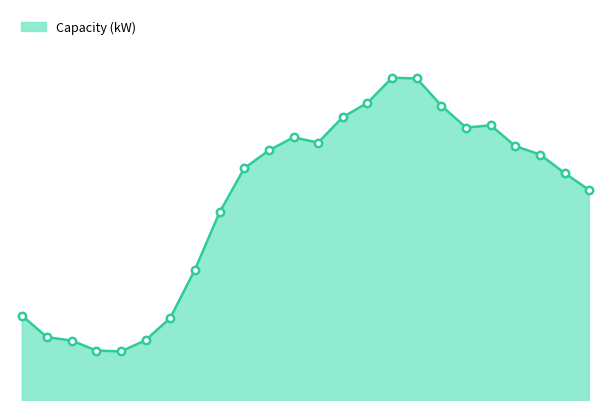

Does the chart have visible grid lines?

No